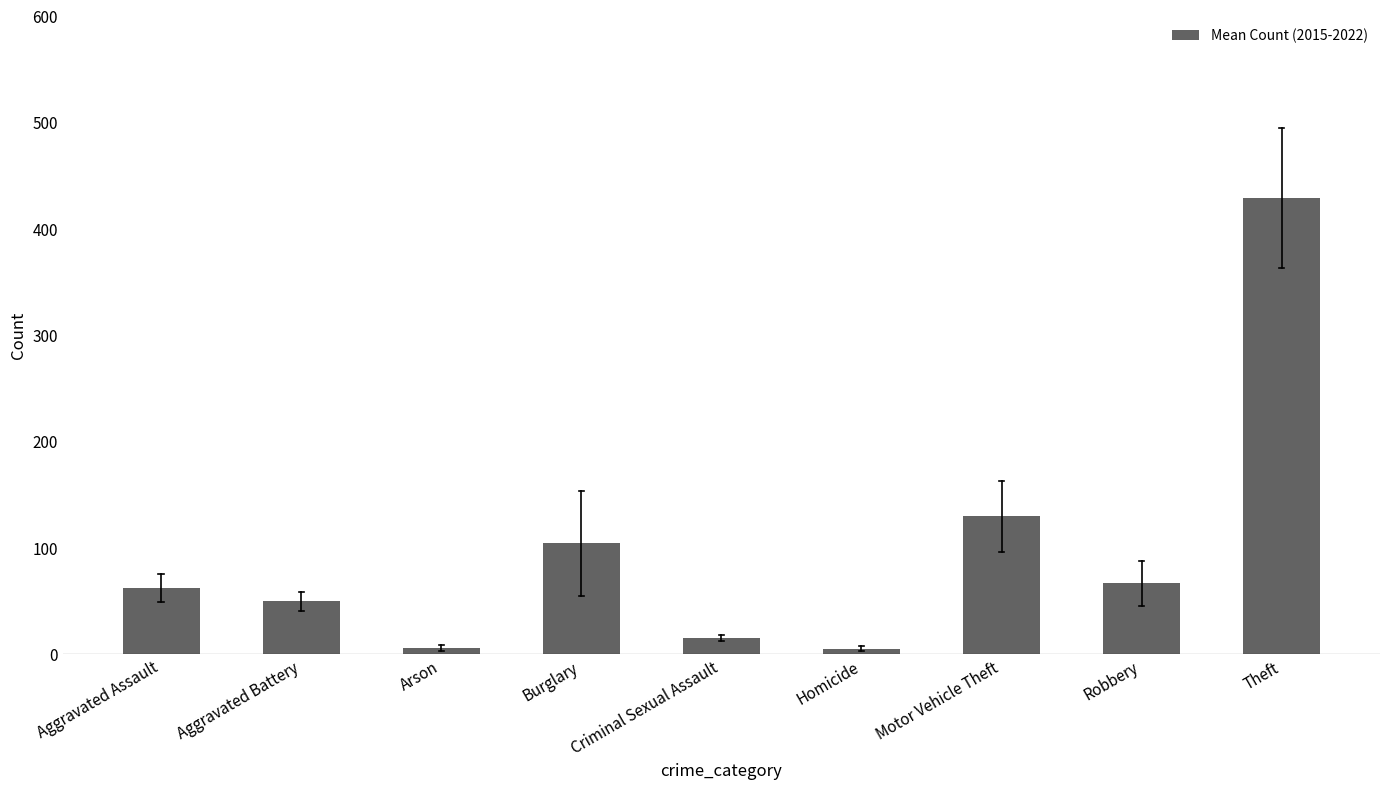

What is the sum of all values?

863.6